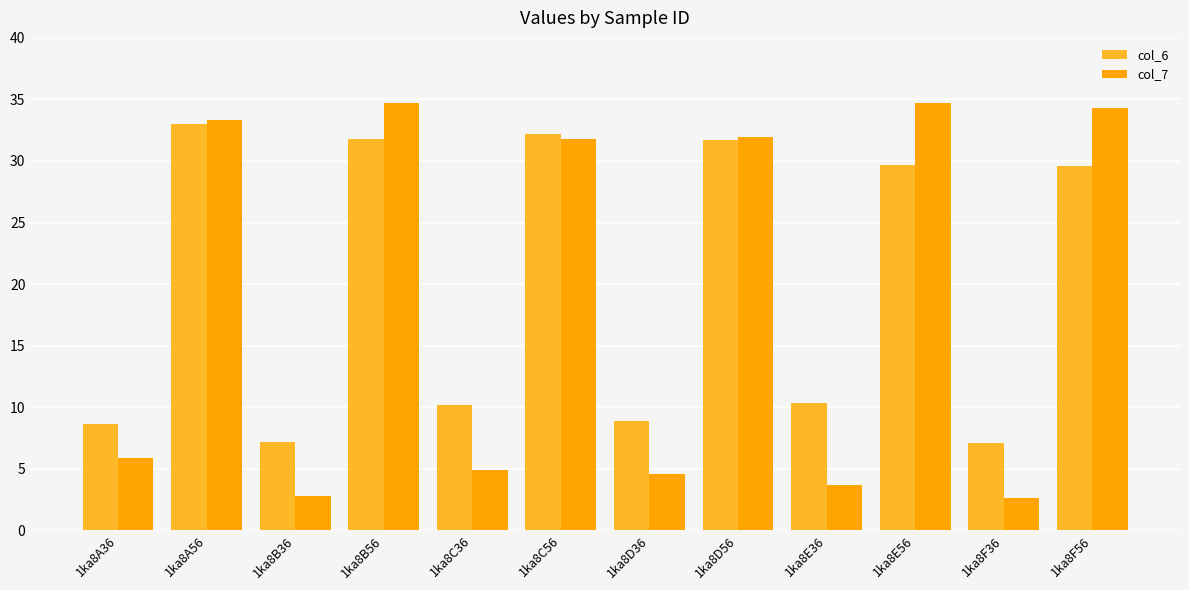

Rank the series by their average value, from highest to lowest.

col_6, col_7